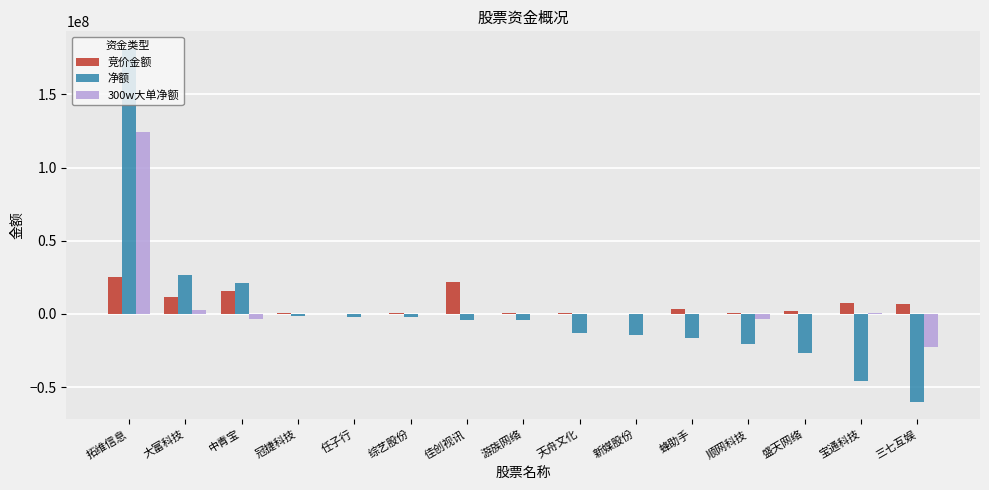

Read the 竞价金额 value at 冠捷科技.

681612